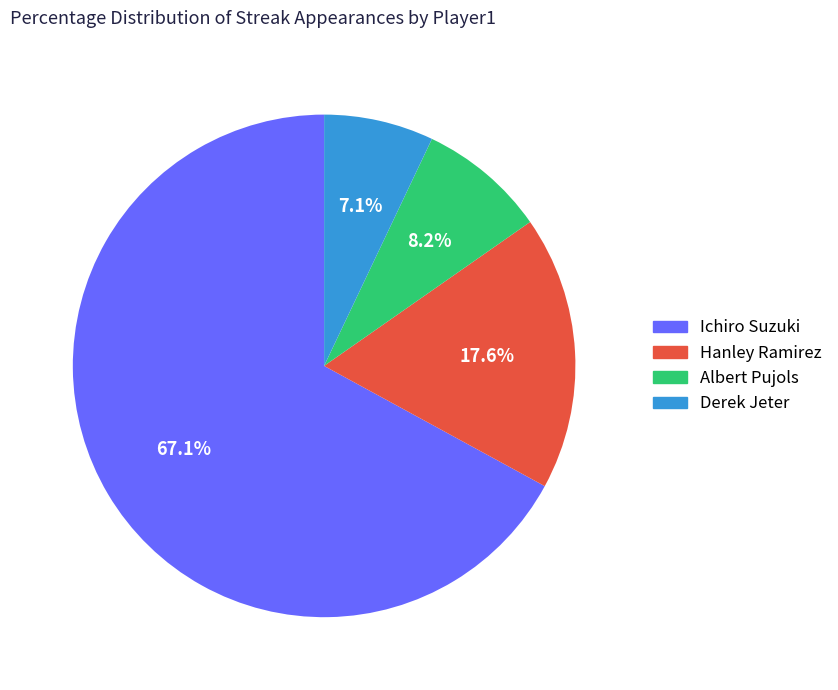

Is there any slice that represents more than half of the pie?

Yes